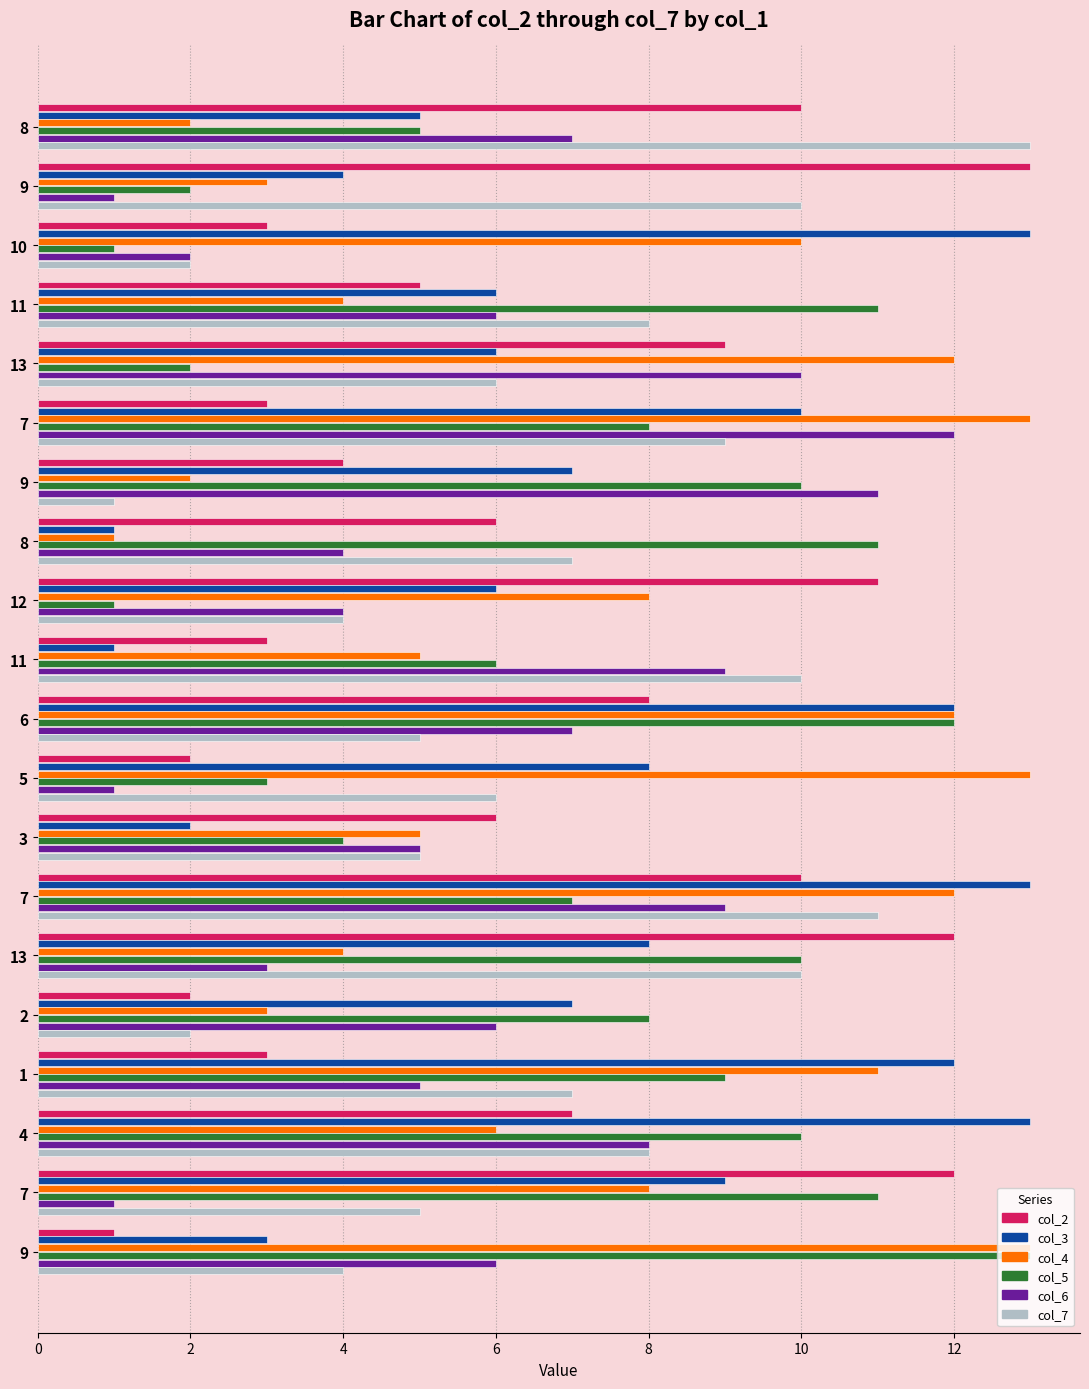

What are all the series names shown in the legend?

col_2, col_3, col_4, col_5, col_6, col_7